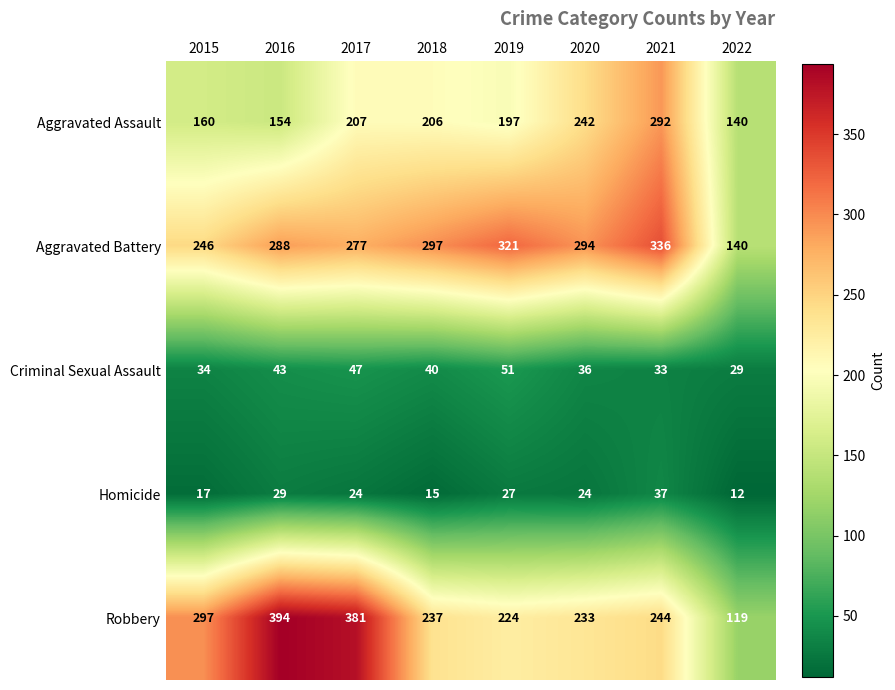

At how many categories does at least one series exceed 126?

8